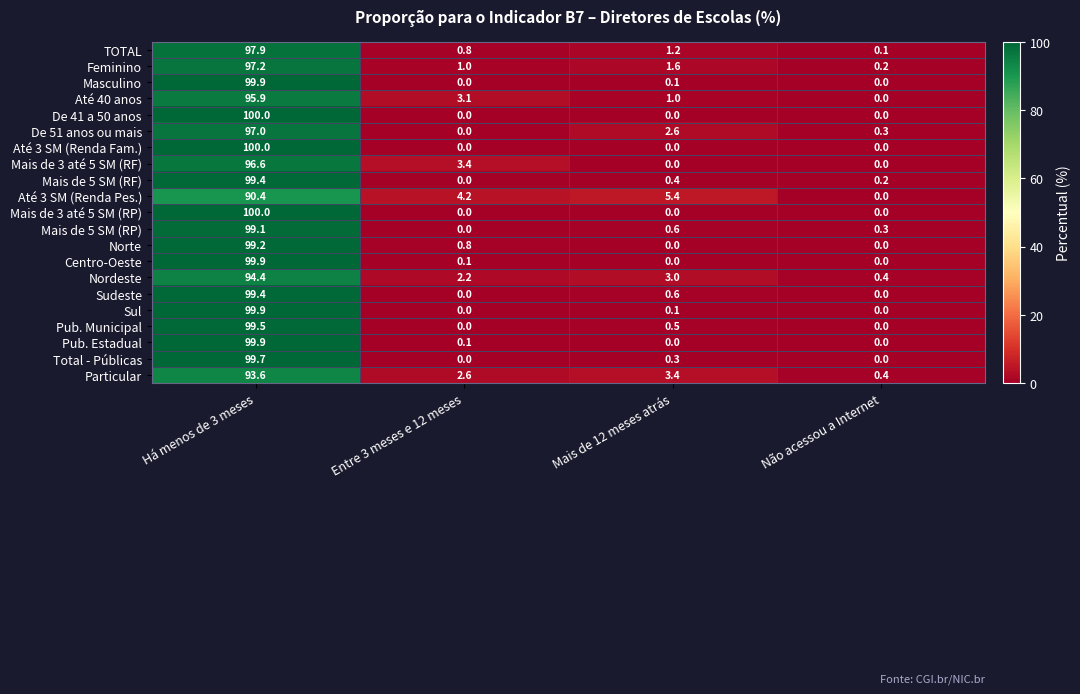

The value of Até 3 SM (Renda Fam.) at Entre 3 meses e 12 meses is 66.8. True or false?

False